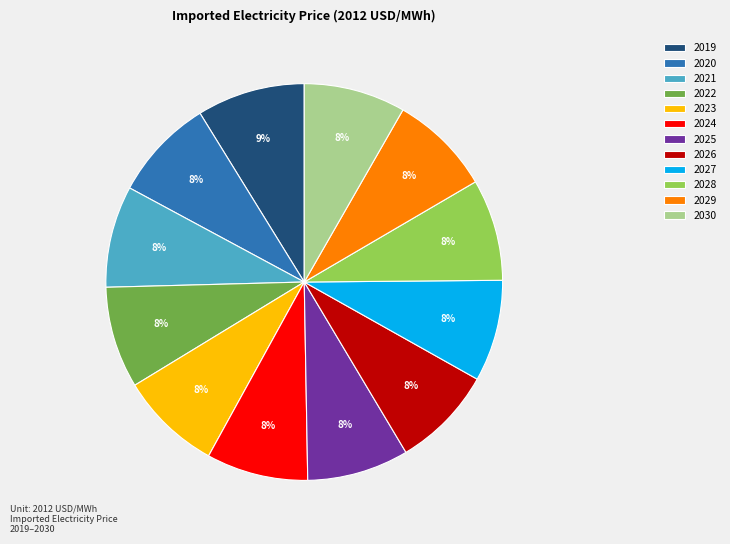

The 2024 slice represents 1% of the pie. True or false?

False